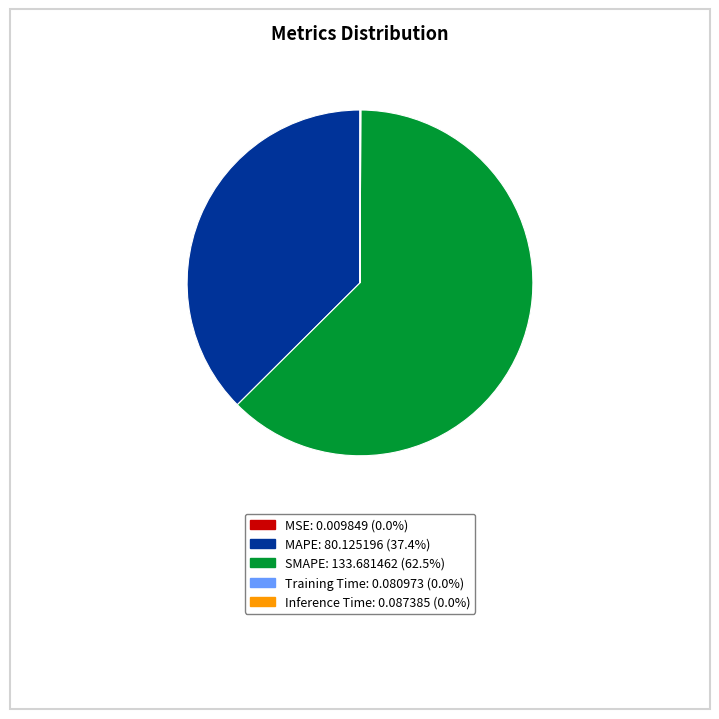

Is the sum of SMAPE and MAPE greater than half?

Yes